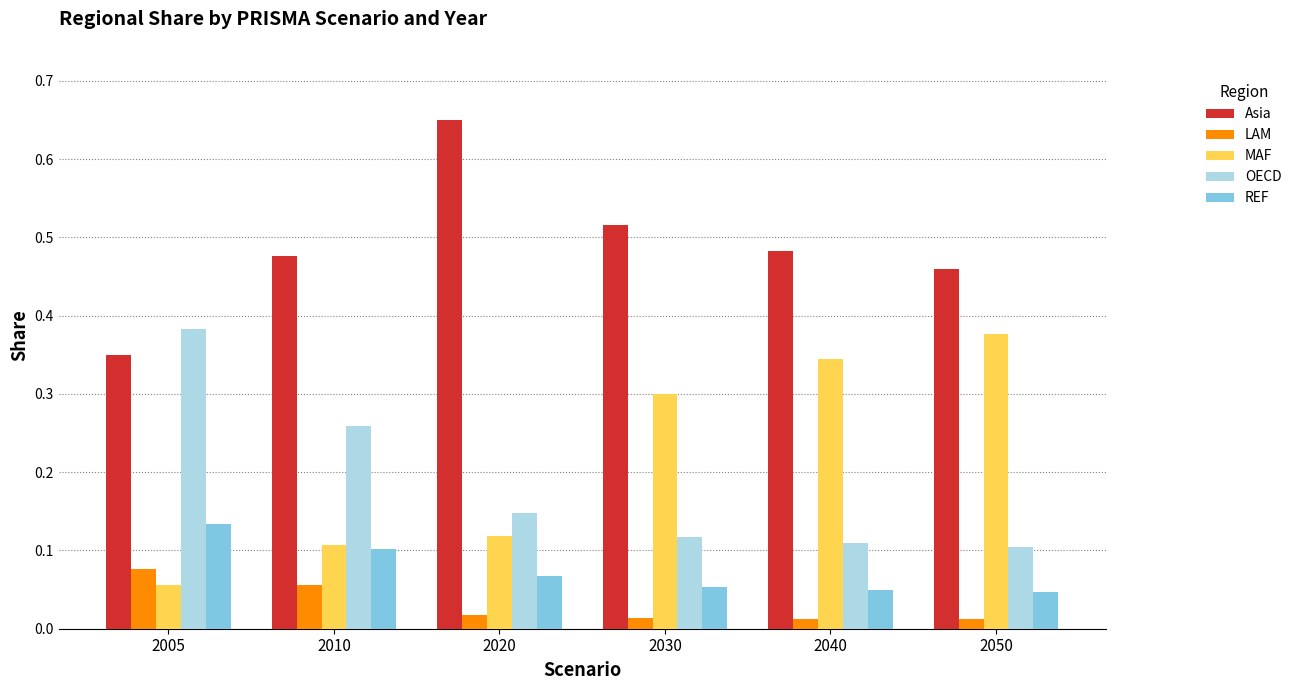

Is it true that LAM equals 0.1 at 2010?

True